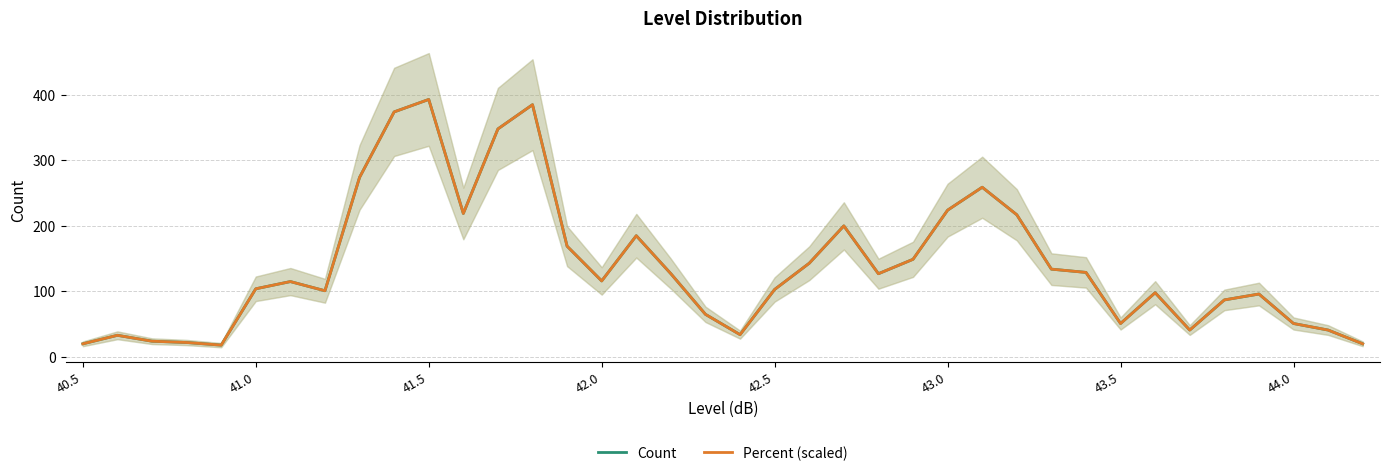

Rank the series by their maximum value, from highest to lowest.

Count, Percent (scaled)